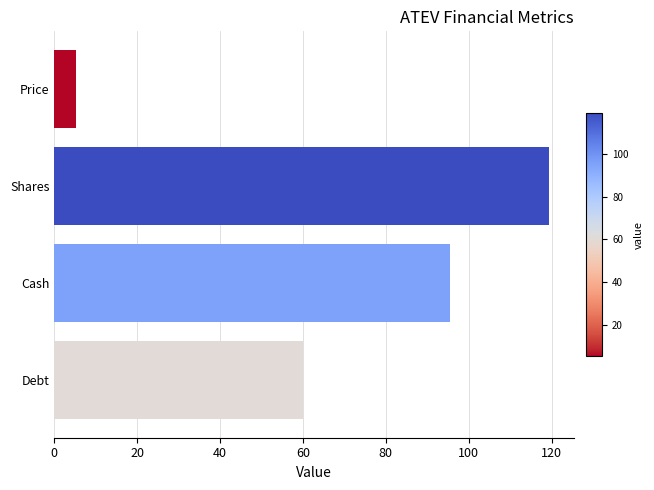

What is the label of the 1st bar from the bottom?

Debt